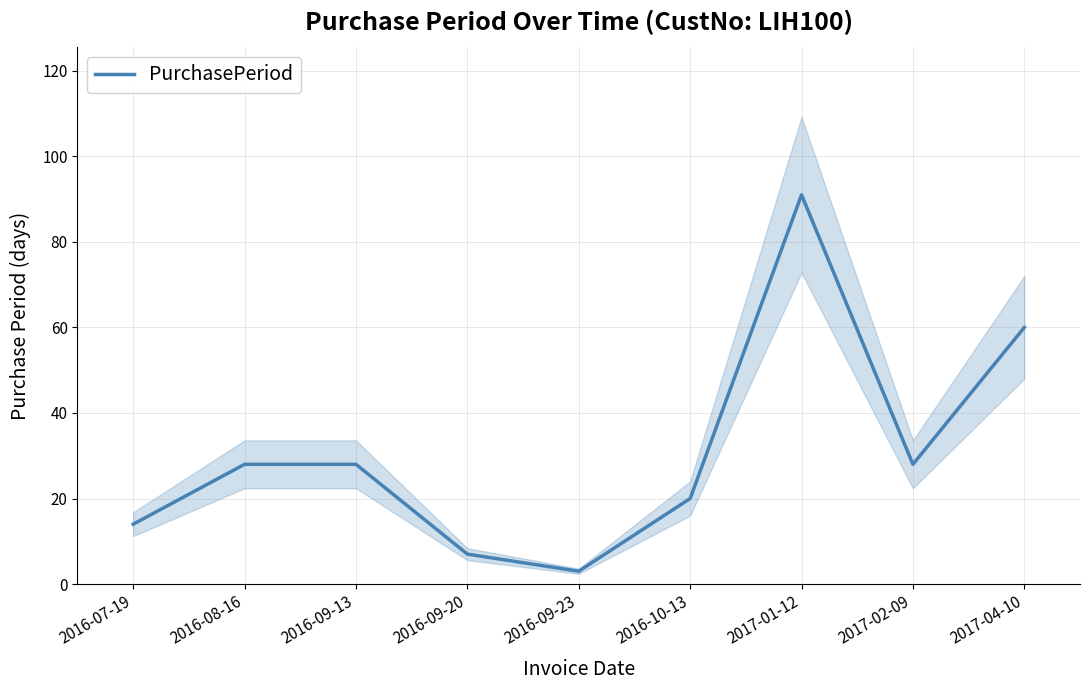

How many lines are shown in the chart?

1